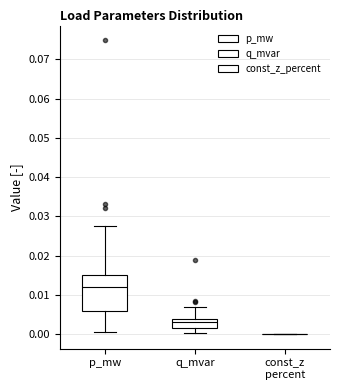

Reading left to right, read every box against the y-axis: the position of its median line, the range the box covers, and the ends of its whiskers. The values are not printed on the chart, so give them approximately, as read against the axis.

p_mw: median 0.012, box 0.006 to 0.015, whiskers 0.001 to 0.027
q_mvar: median 0.003, box 0.001 to 0.004, whiskers 0.000 to 0.007
const_z percent: box collapsed to a line at 0.000, whiskers 0.000 to 0.000